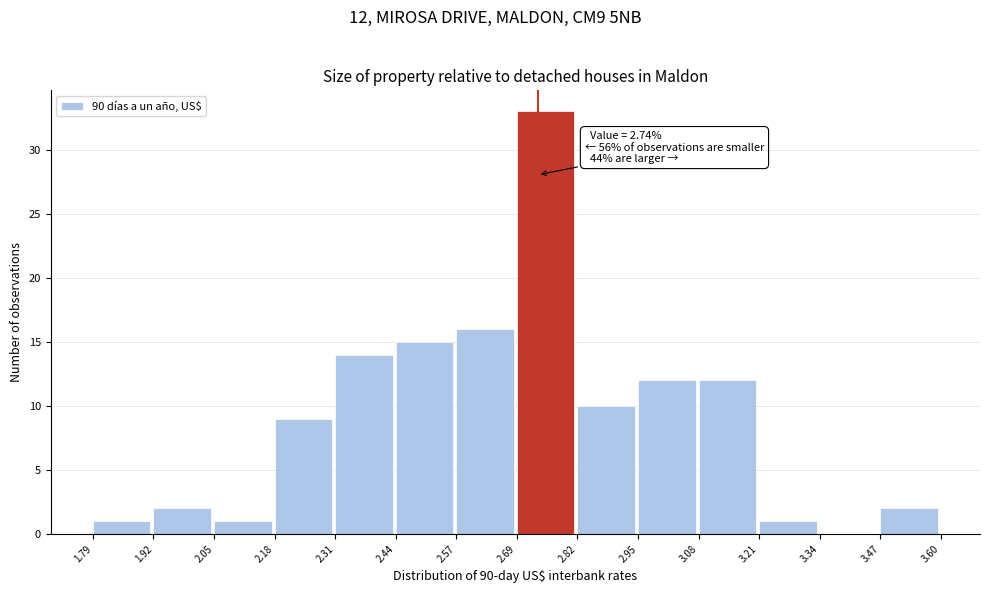

Over which range of the x-axis is the bar tallest?

2.69 to 2.82